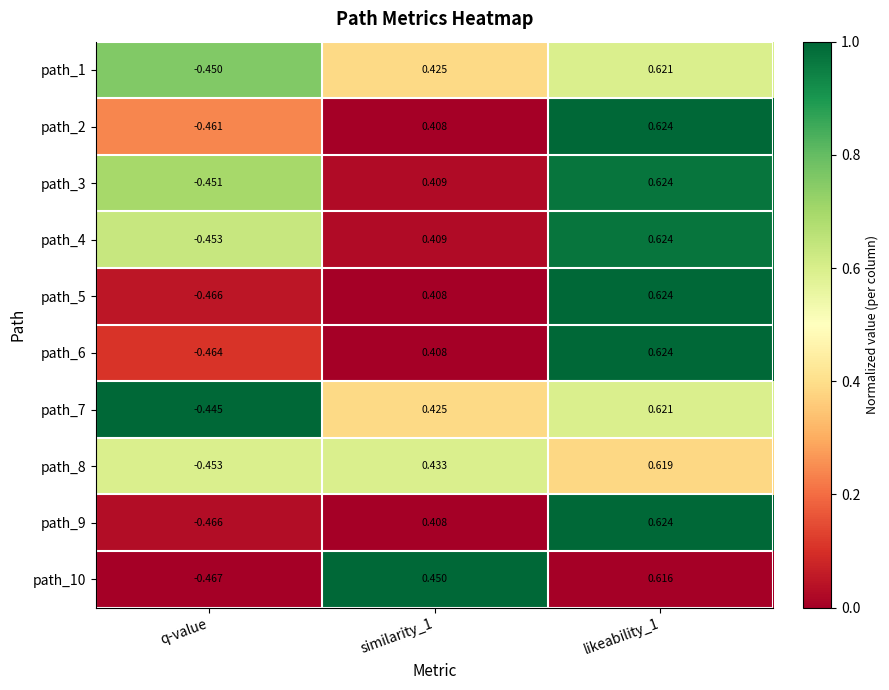

Is the value of path_3 at q-value greater than the value of path_4 at likeability_1?

No